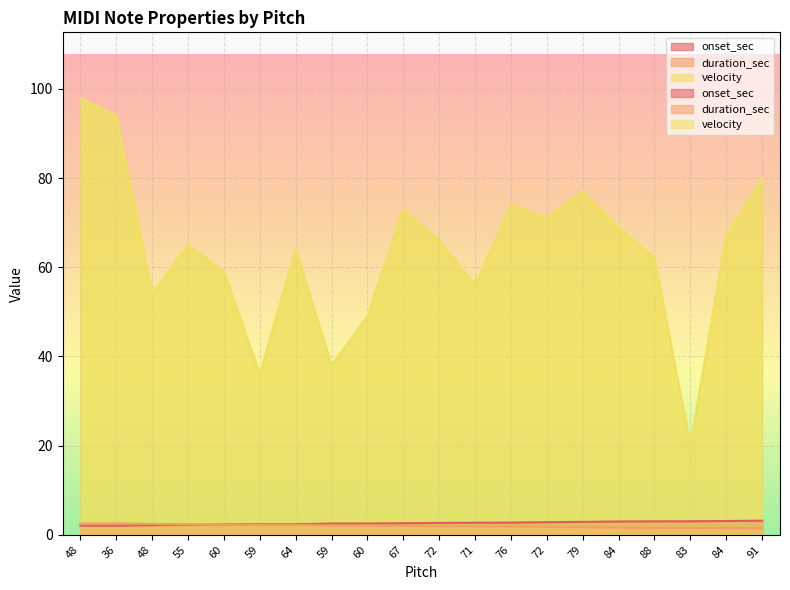

After their last crossing, which series has the higher values: onset_sec or duration_sec?

onset_sec